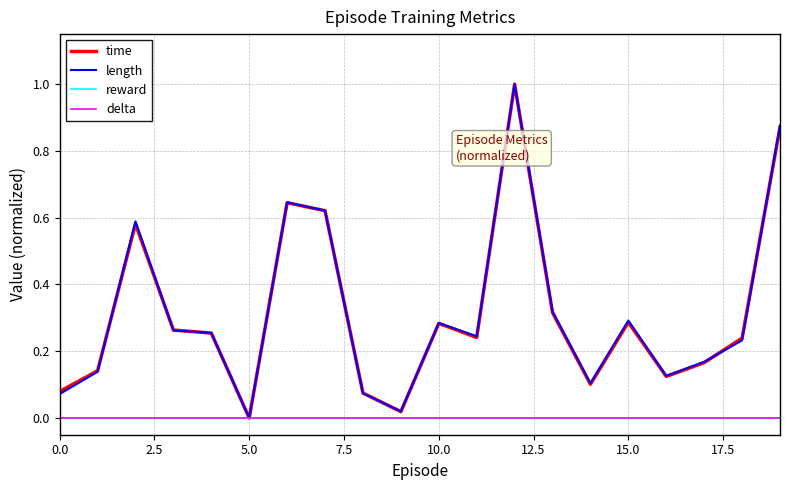

What is the highest value of the time series?

1.0